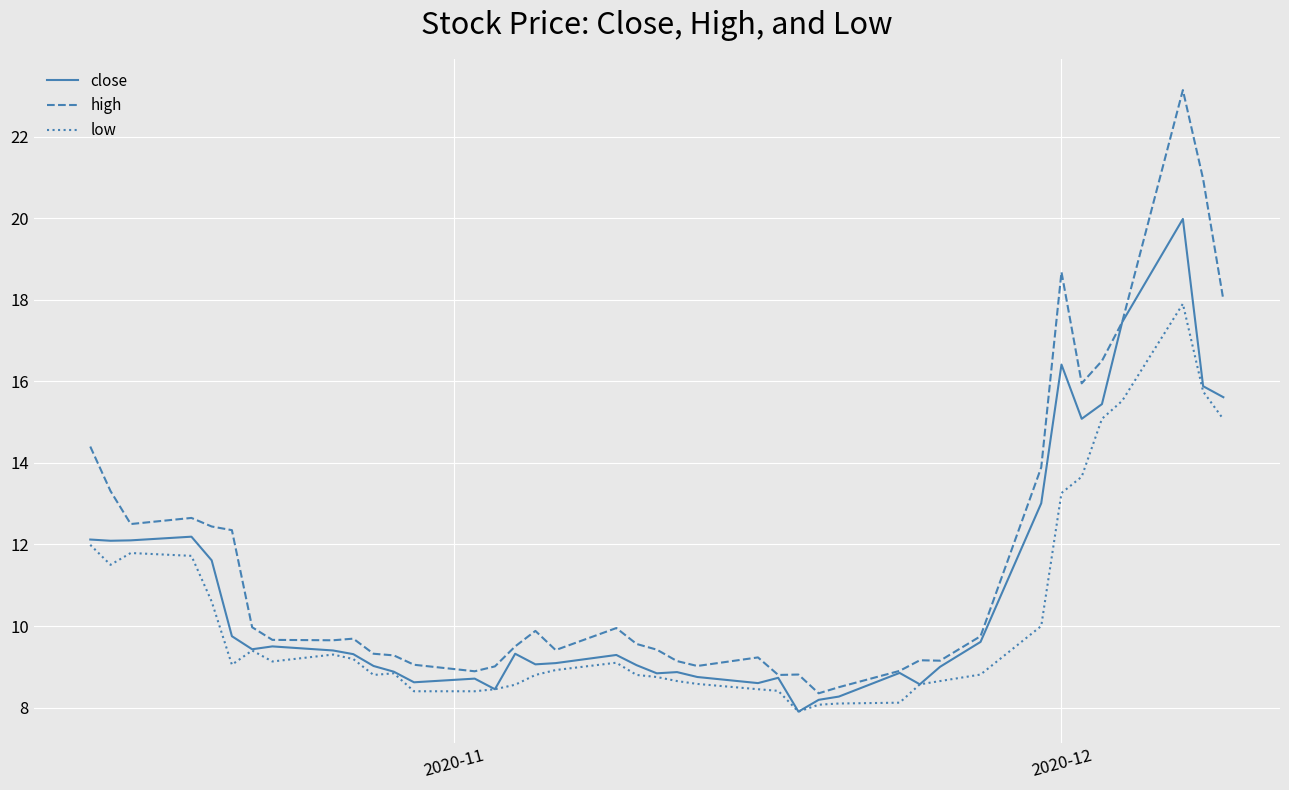

List the series in order of their peak value, highest first.

high, close, low